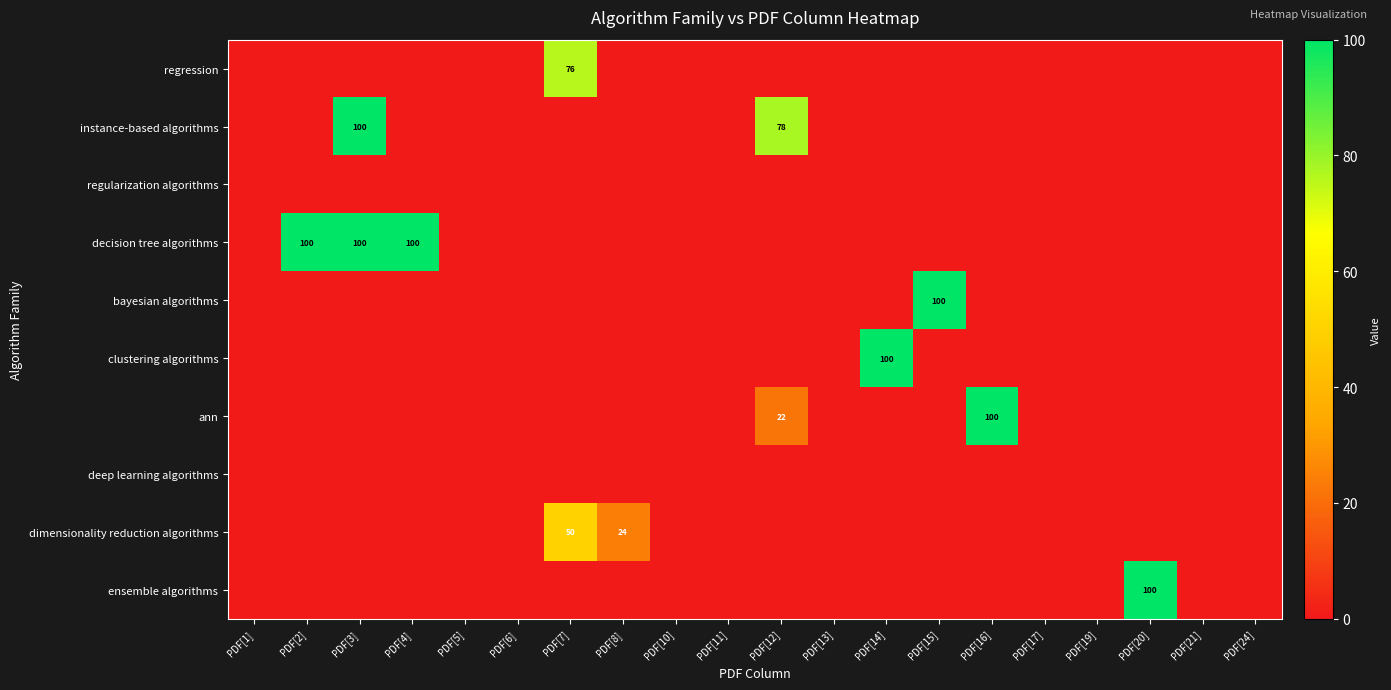

Is the value of bayesian algorithms at PDF[24] greater than the value of deep learning algorithms at PDF[17]?

No